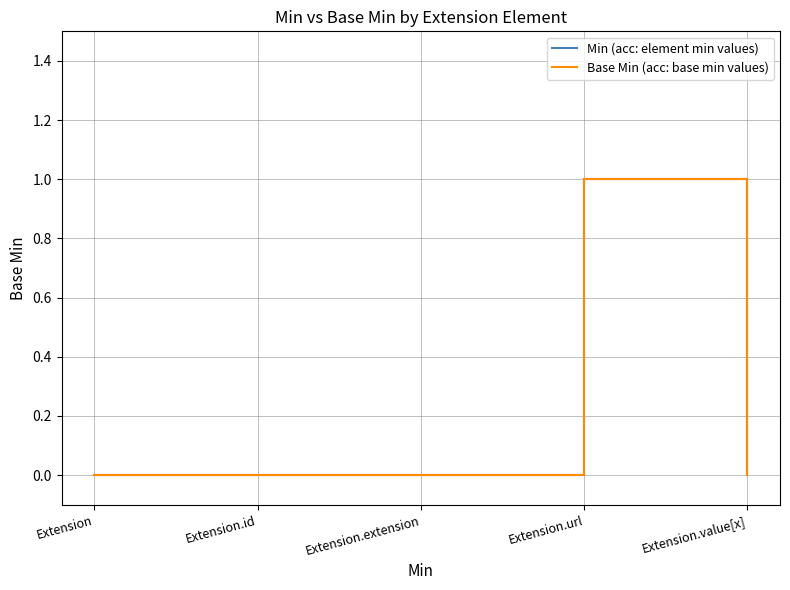

Does the chart display data point markers on the line(s)?

No